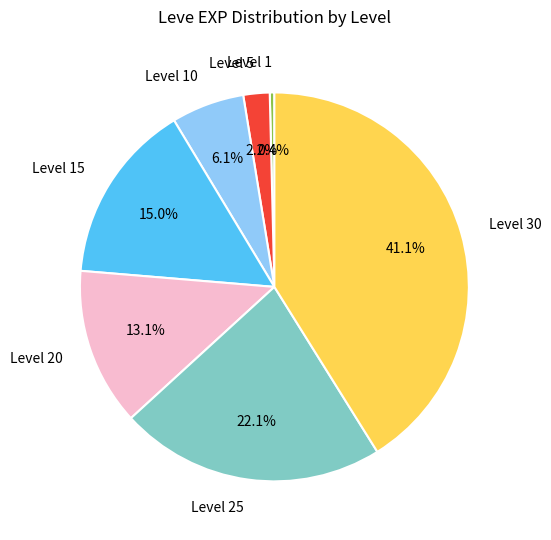

Is there a majority slice in this chart?

No